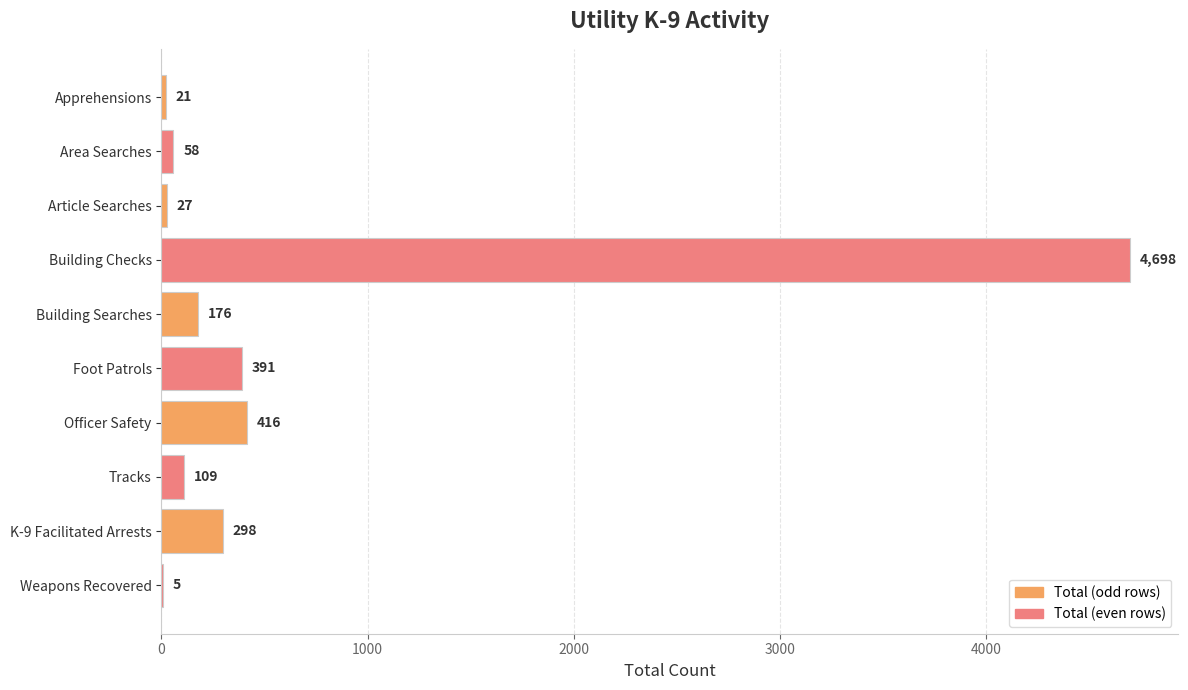

Which has a higher value, K-9 Facilitated Arrests or Area Searches?

K-9 Facilitated Arrests